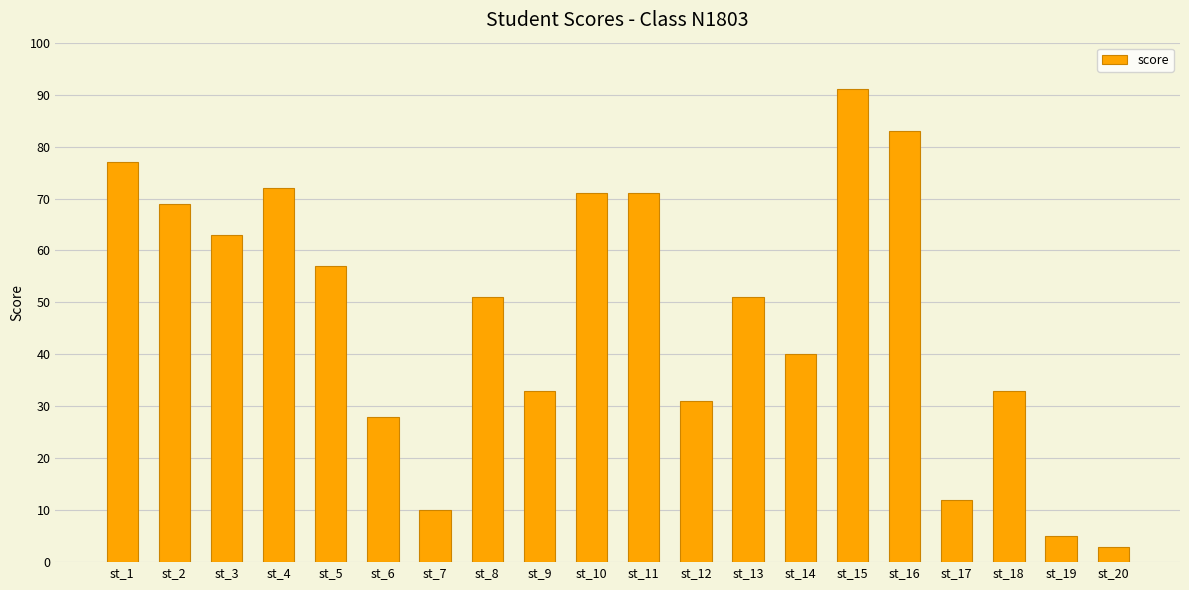

What is the difference between the second highest and second lowest values?

78